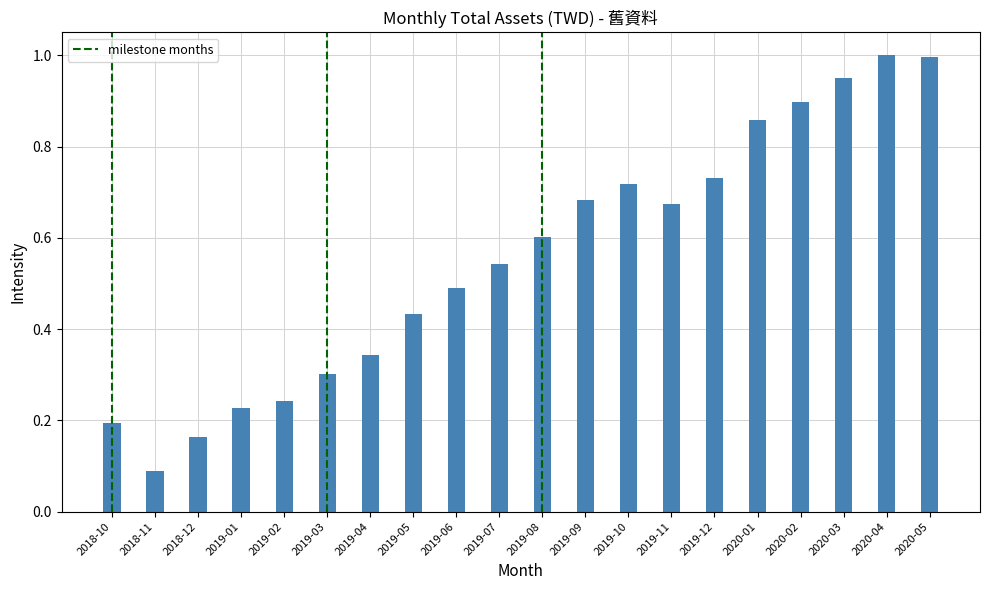

What position from the right is 2020-03?

3